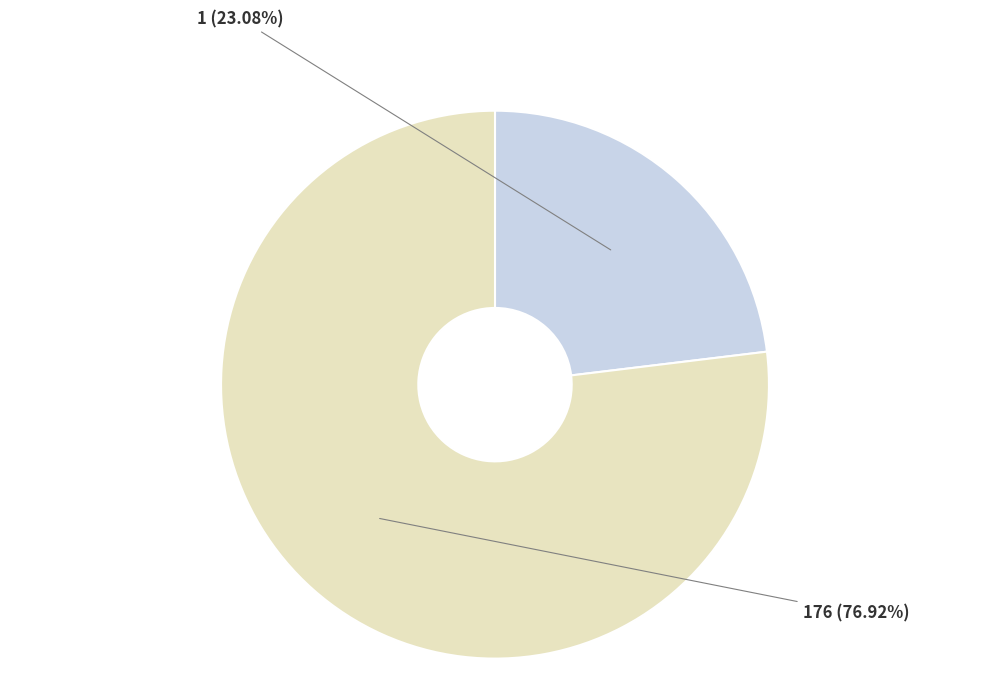

What is the largest slice in the pie chart?

176